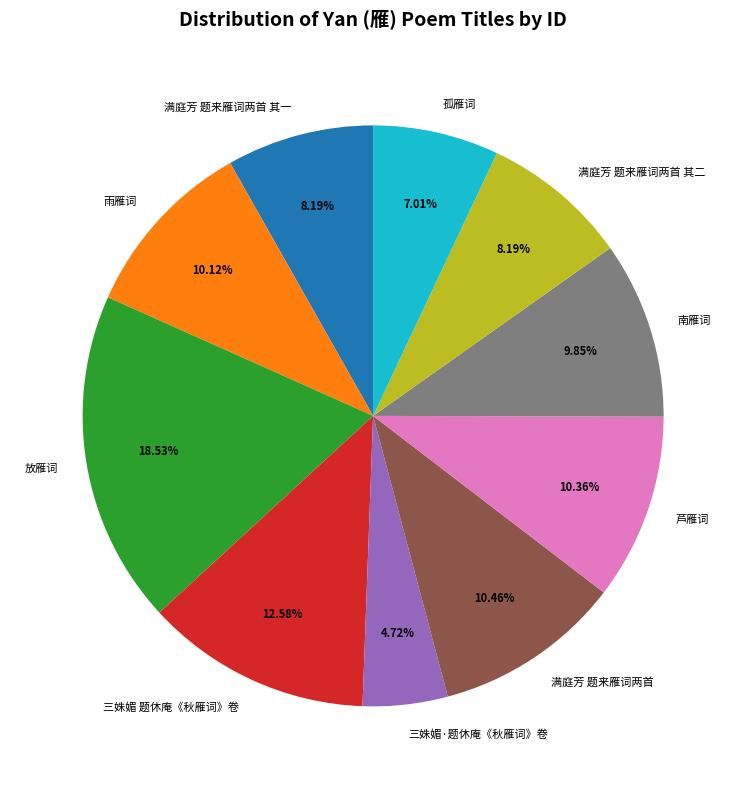

Is it true that 孤雁词 is 21% of the pie?

False